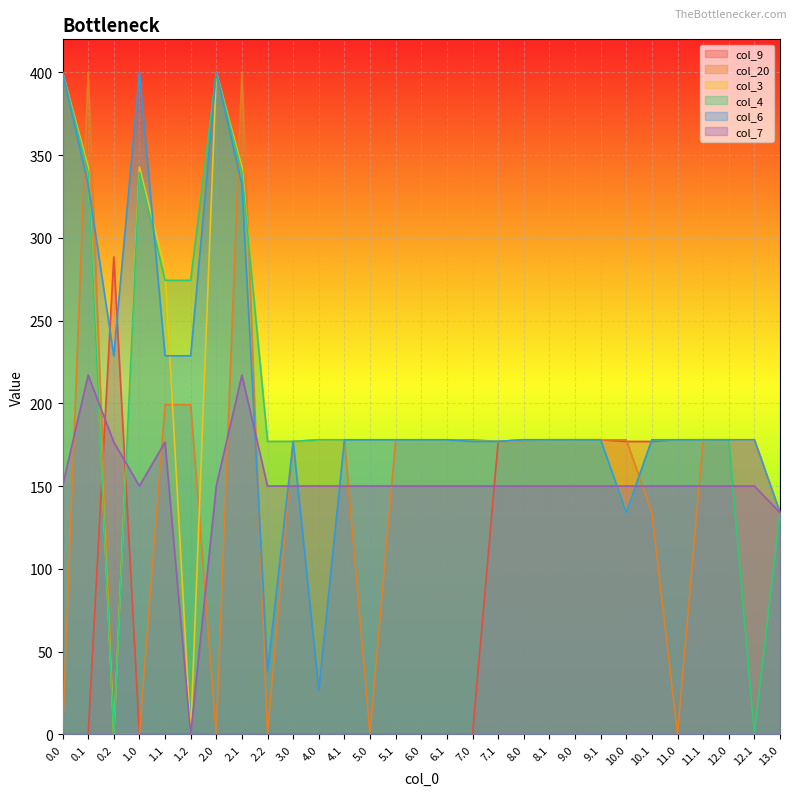

What is the approximate value of col_7 at 7.0?

150.1